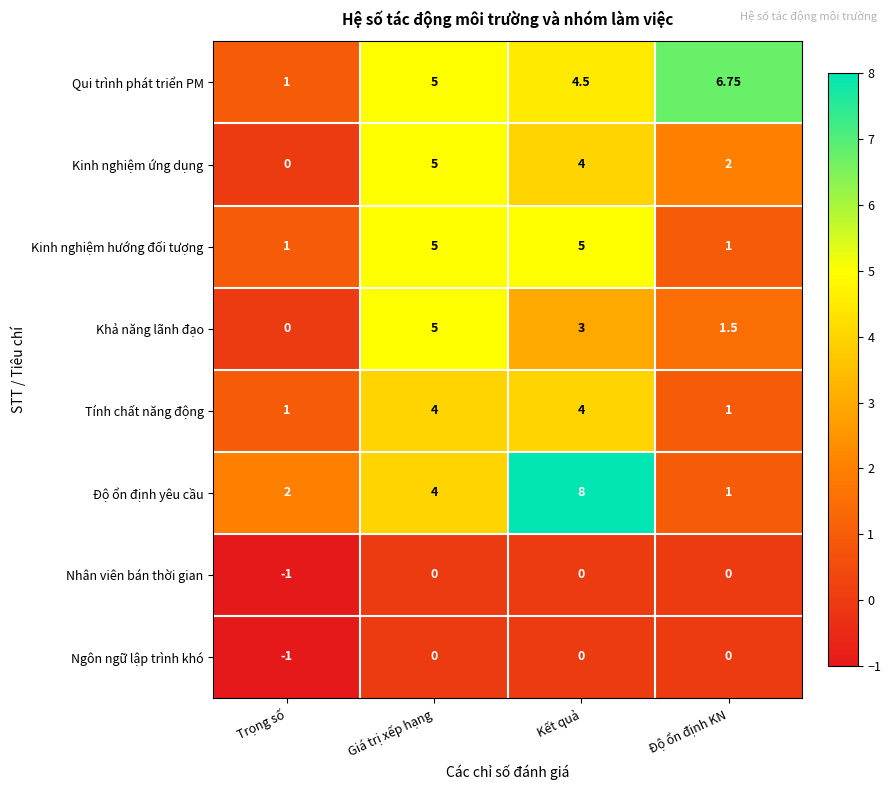

Which series changed the most between Trọng số and Kết quả?

Độ ổn định yêu cầu